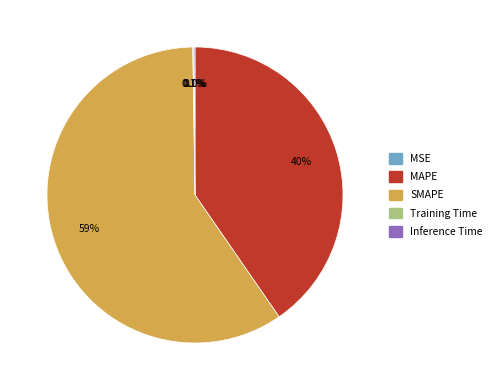

Which category accounts for the majority?

SMAPE